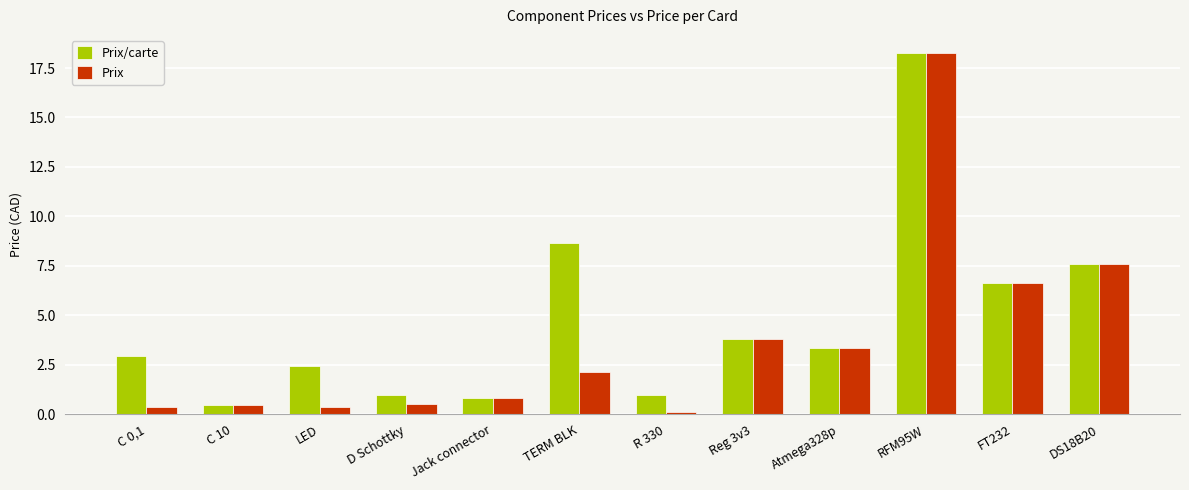

Count the number of data series in this chart.

2